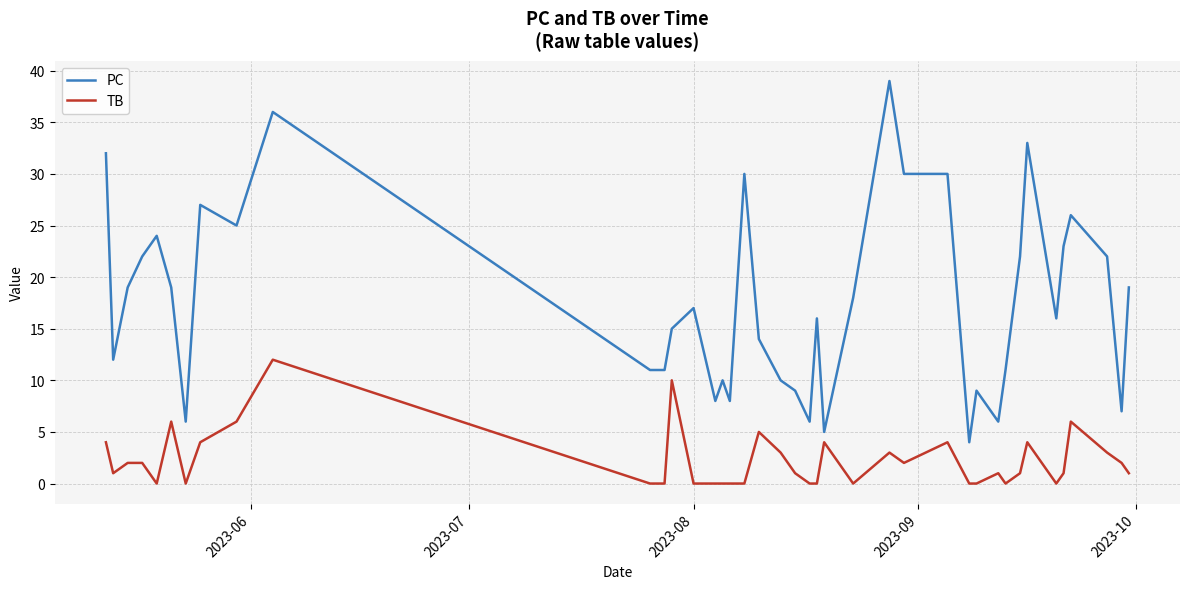

True or false: PC and TB cross at least once.

False